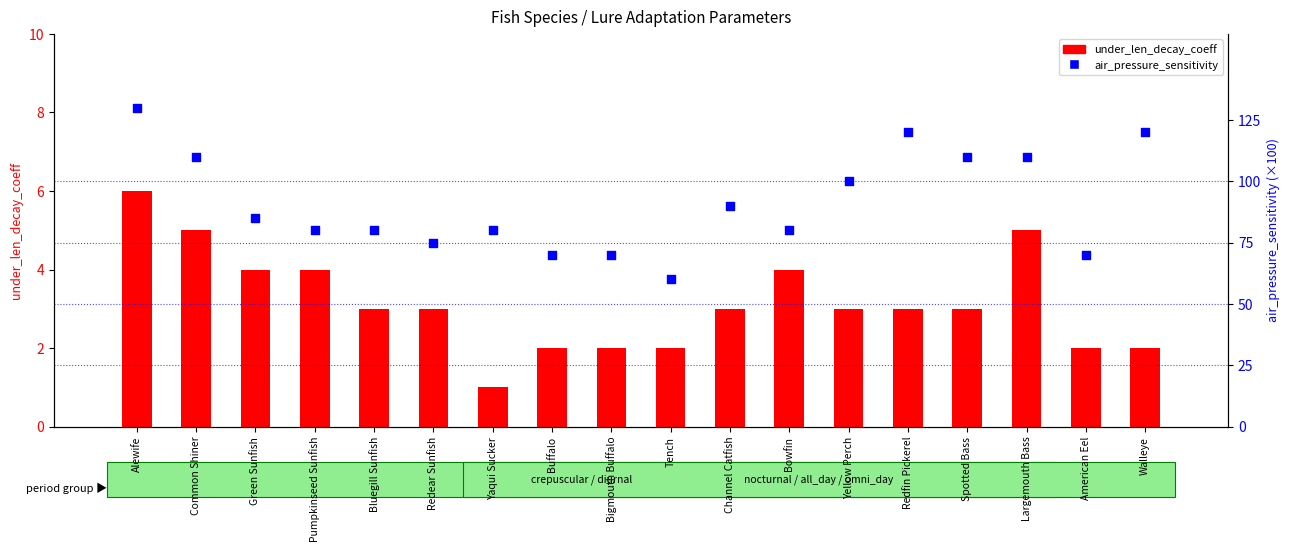

At how many categories does at least one series exceed 54?

18